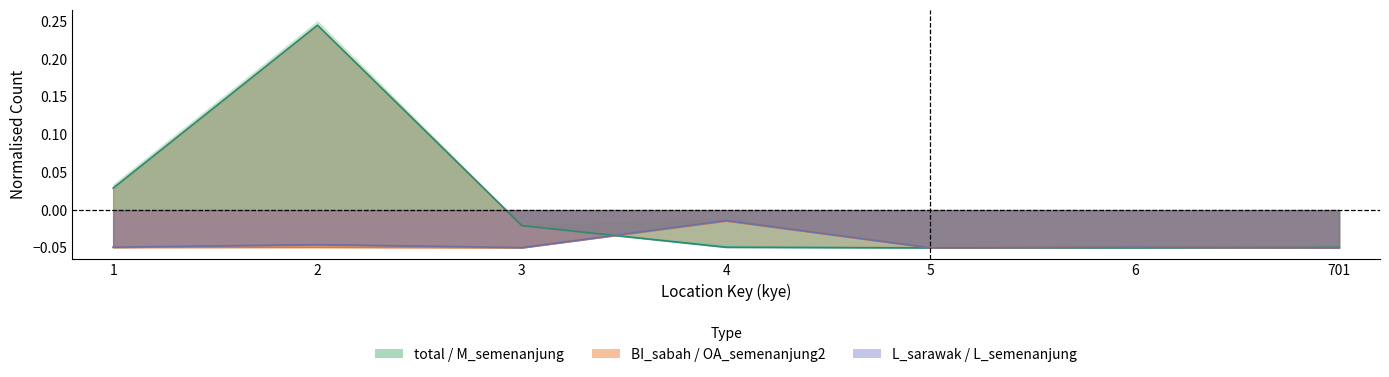

Reading left to right, what are all the values shown in this chart?

total: 0.0	0.2	-0.0	-0.0	-0.1	-0.1	-0.0
L_semenanjung: -0.0	-0.0	-0.0	-0.0	-0.0	-0.0	-0.1
OA_semenanjung2: -0.0	-0.0	-0.0	-0.0	-0.0	-0.0	-0.1